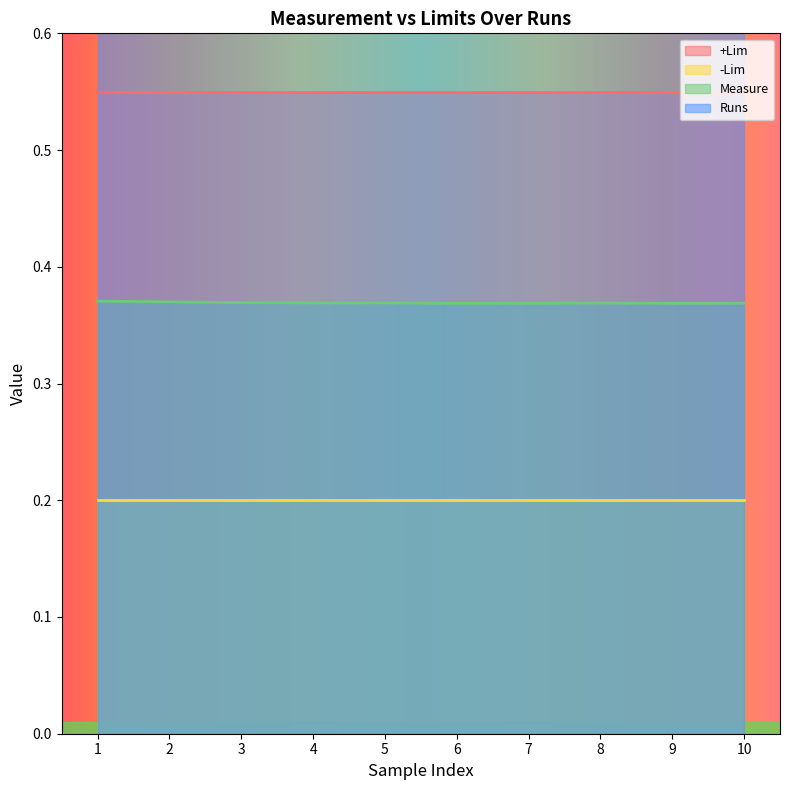

What is the total value across all series at 7?

2.1